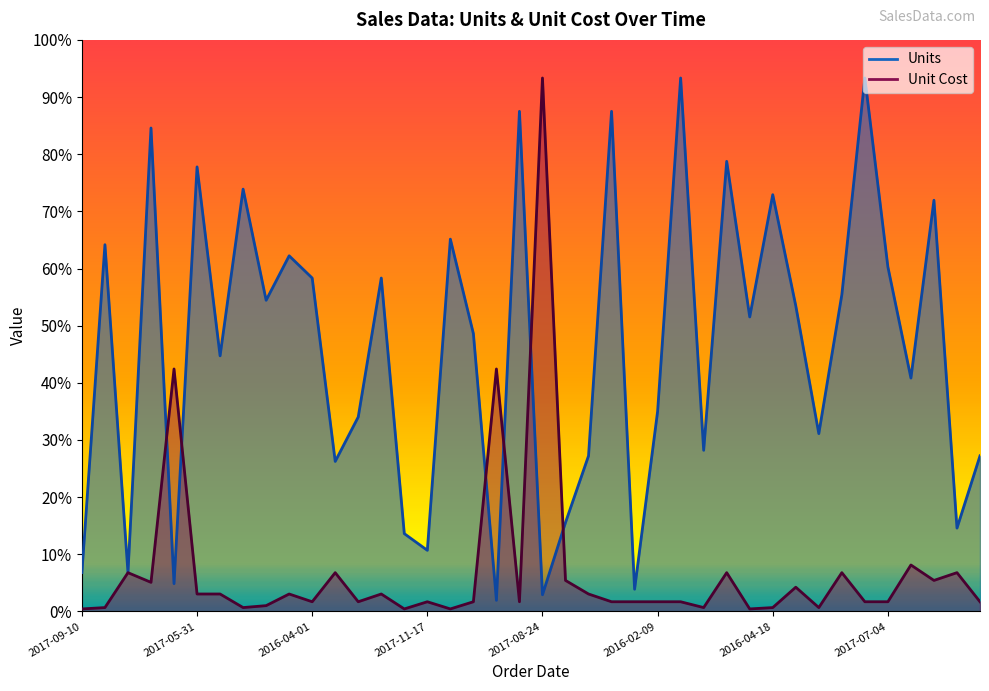

True or false: Unit Cost has a value of 16.3 at 2016-12-29.

True